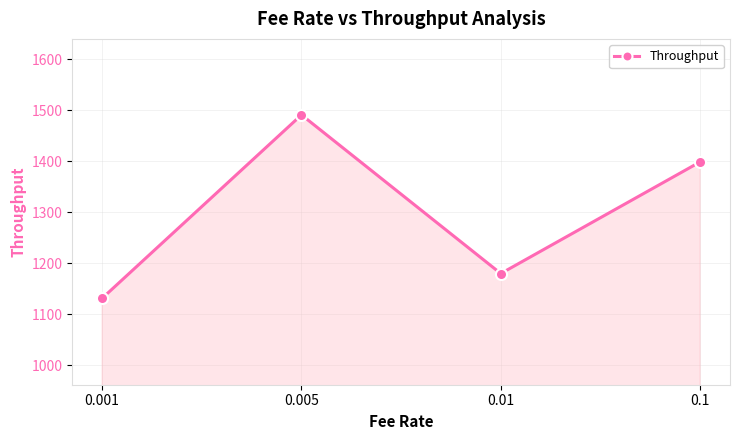

What is the average value?

1300.2